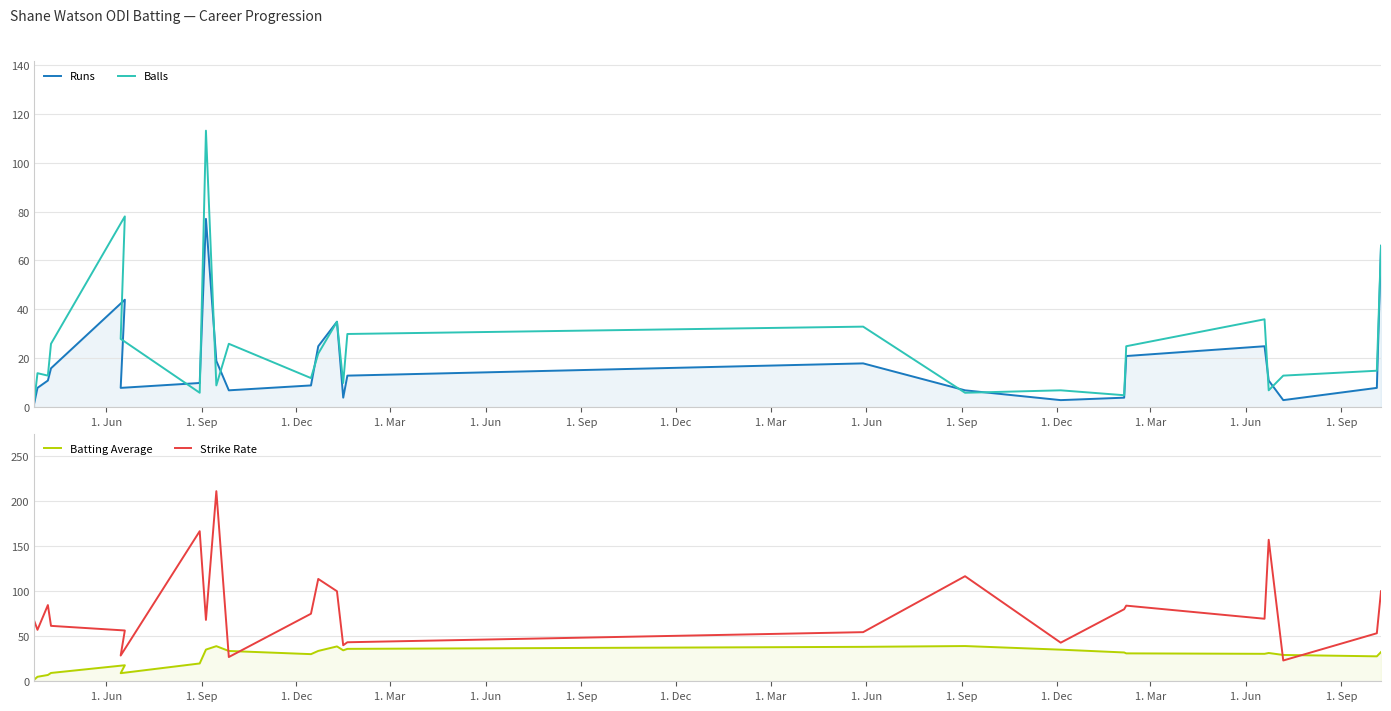

What is the average value of the Batting Average series?

27.1